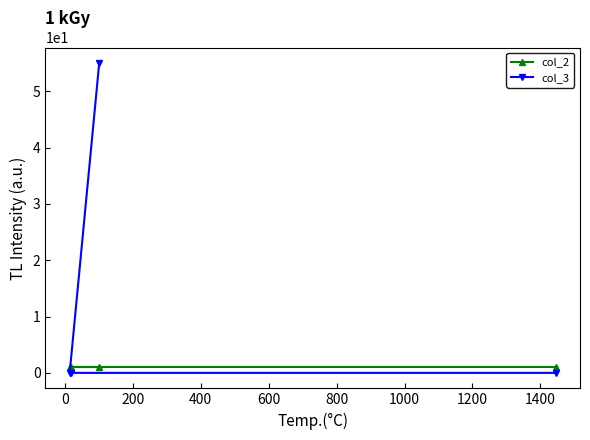

What is the sum of all col_3 values?

55